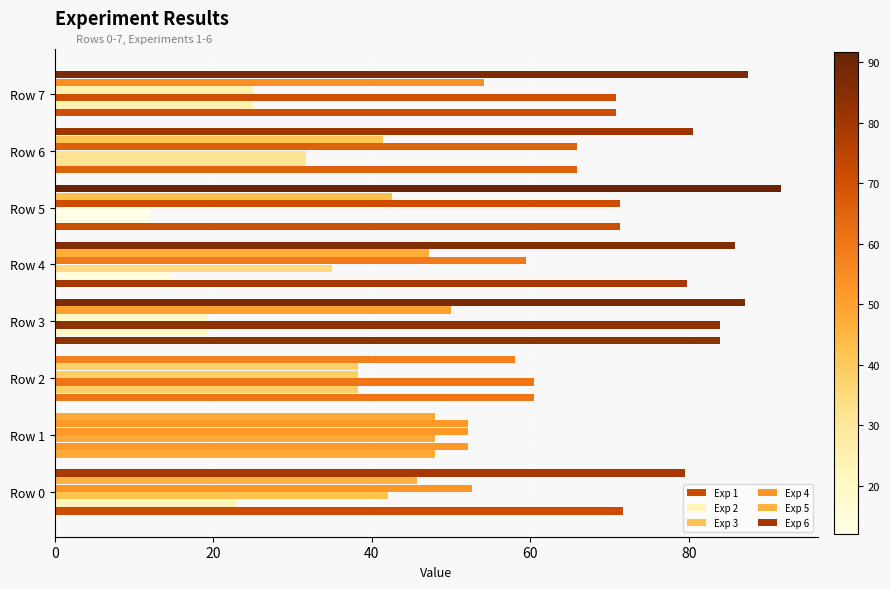

What is the smallest value displayed?

12.0